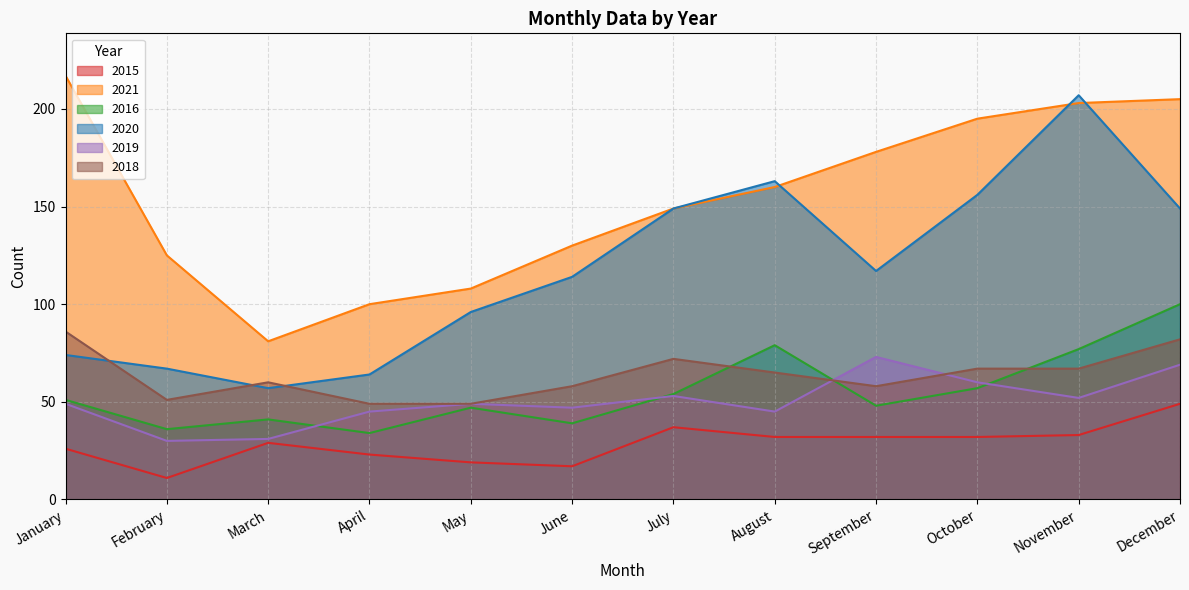

Between March and July, which is larger?

July